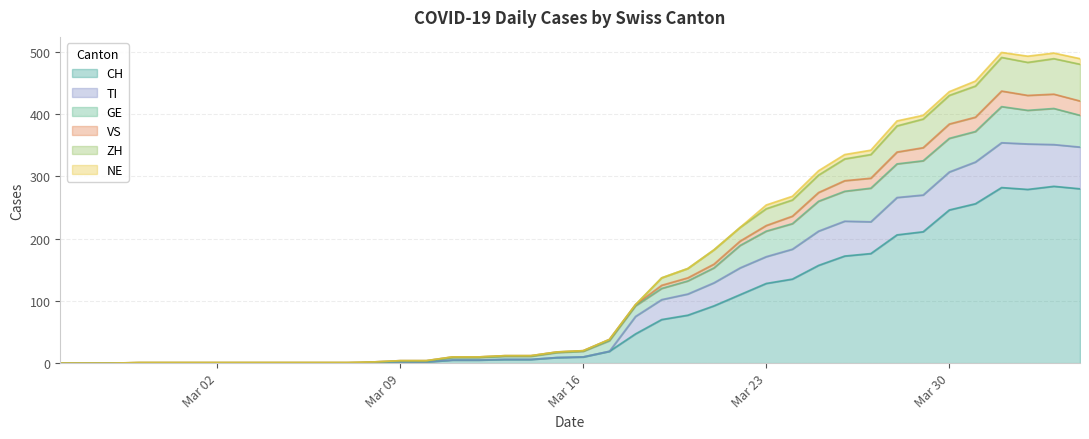

What is the highest value of the CH series?

284